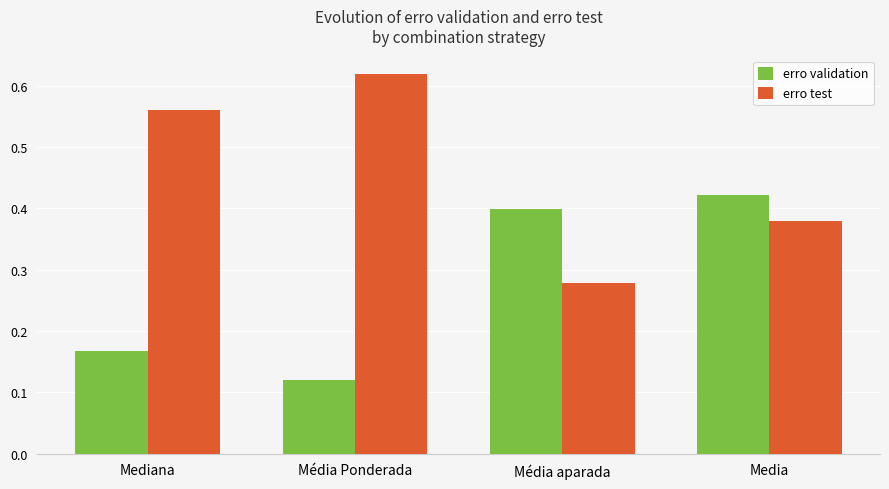

What is the average value of the erro test series?

0.5